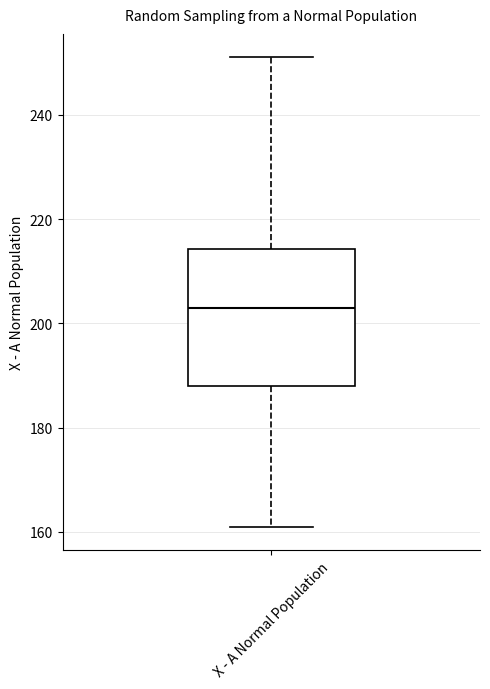

Where is the upper edge of the box for X - A Normal Population on the y-axis? The values are not printed on the chart, so give them approximately, as read against the axis.

214